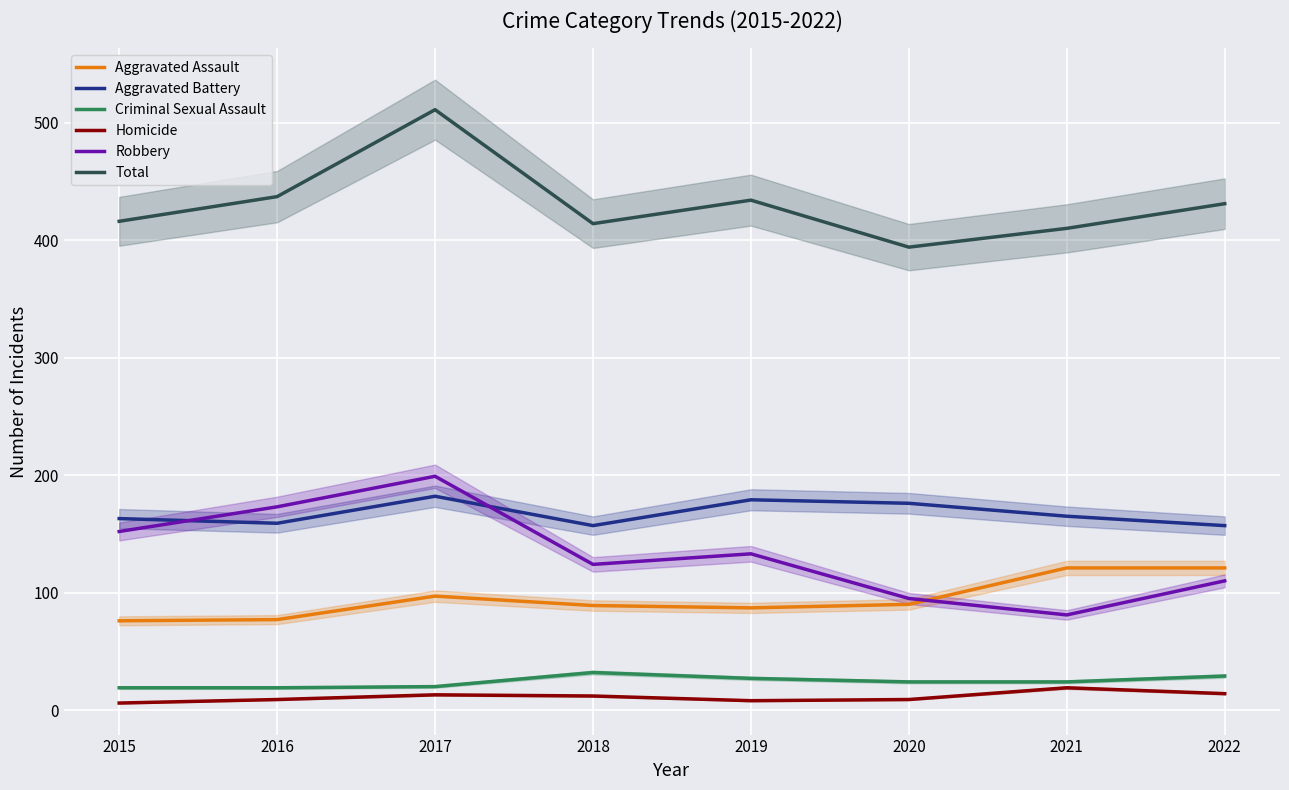

What is the value of the Aggravated Battery point at the 5th from the left?

179